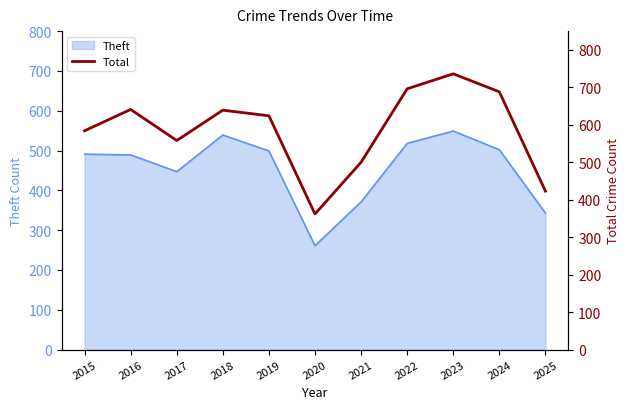

Rank the categories by value from highest to lowest.

2023, 2022, 2024, 2016, 2018, 2019, 2015, 2017, 2021, 2025, 2020